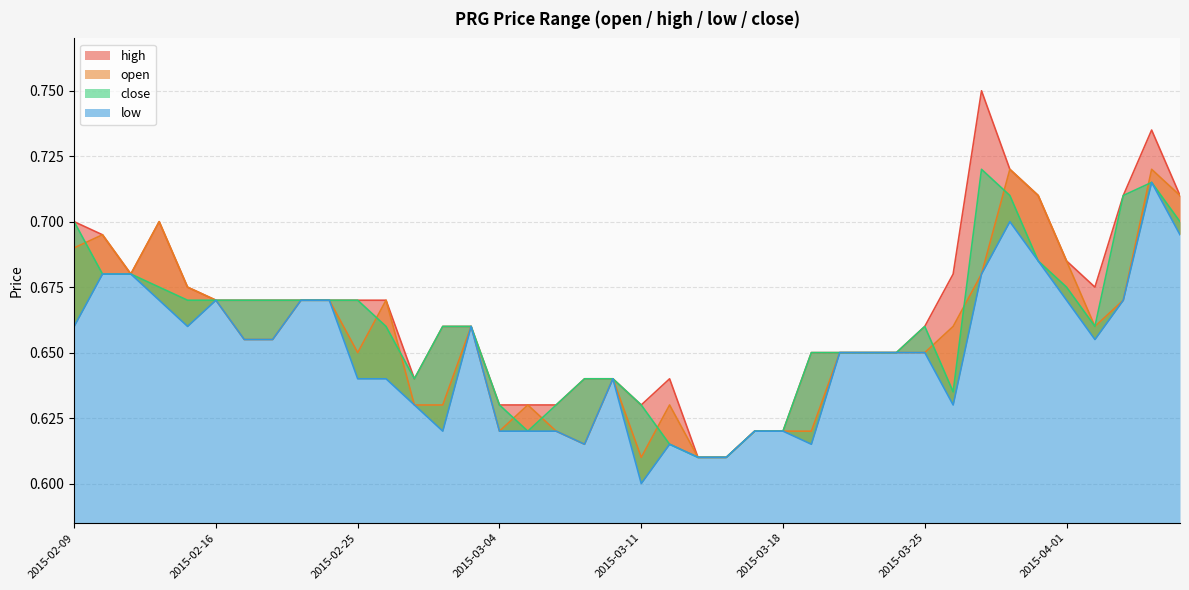

True or false: low and open cross at least once.

False